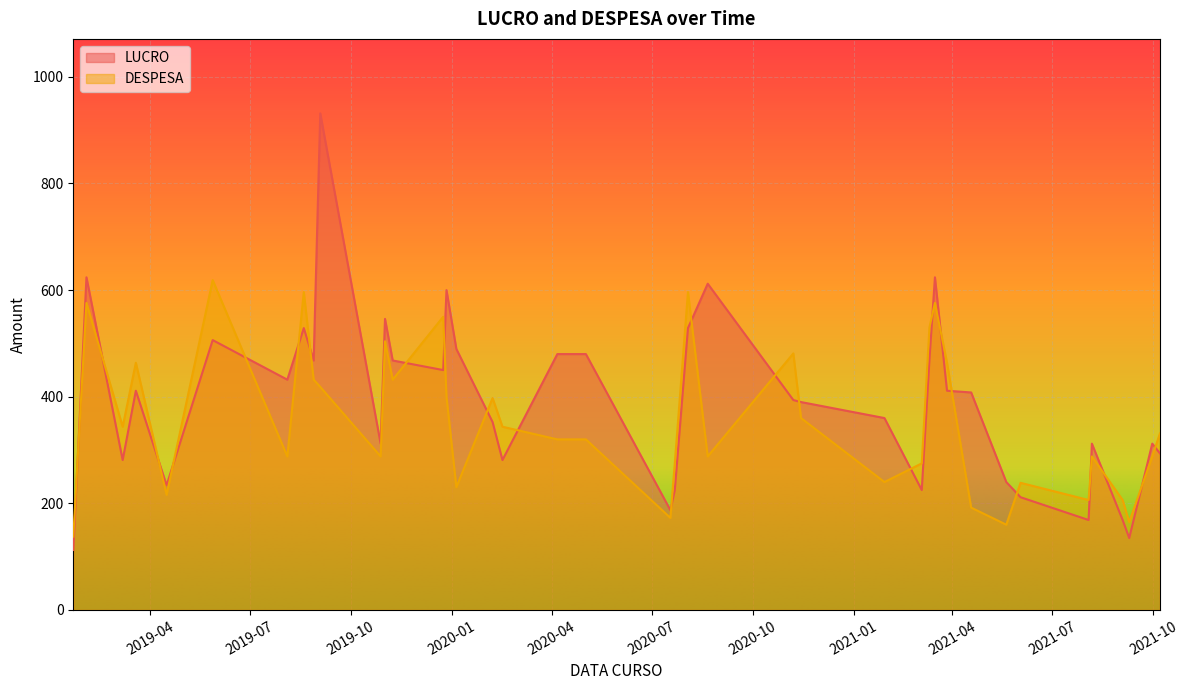

How many data points in DESPESA are less than 331?

20